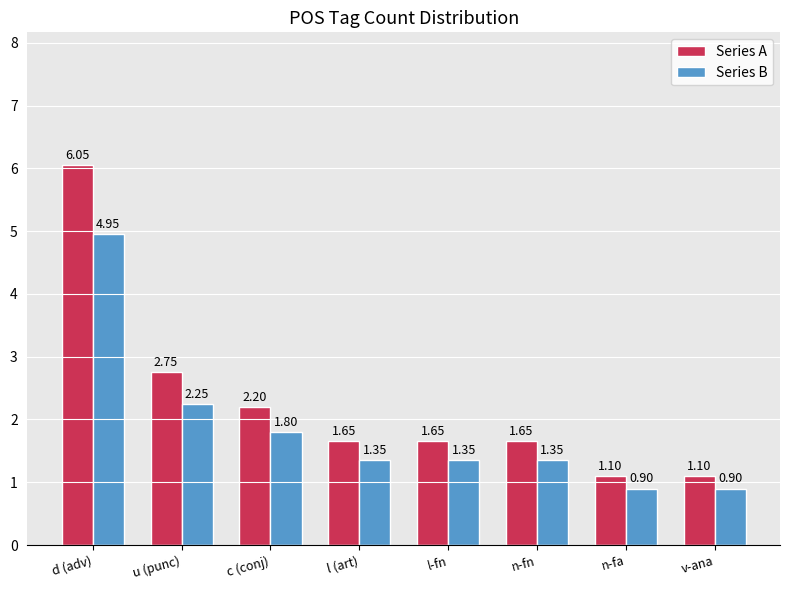

Rank the series by their average value, from lowest to highest.

Series B, Series A